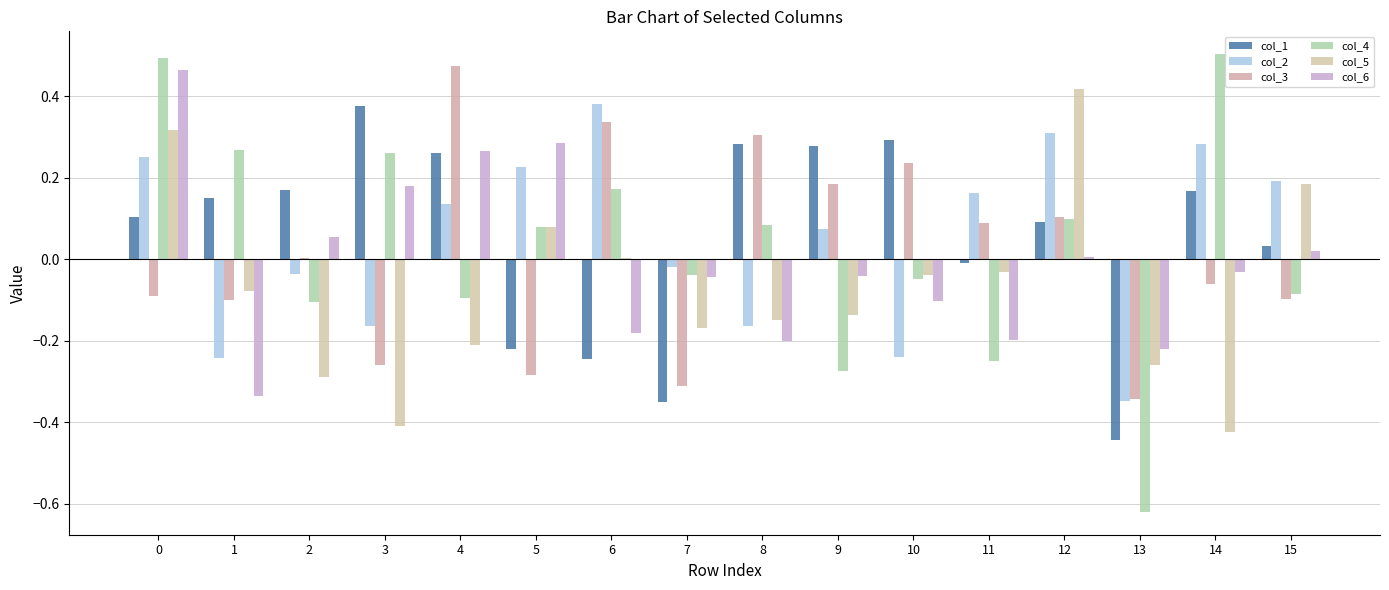

Which series changed the most between 3 and 15?

col_5